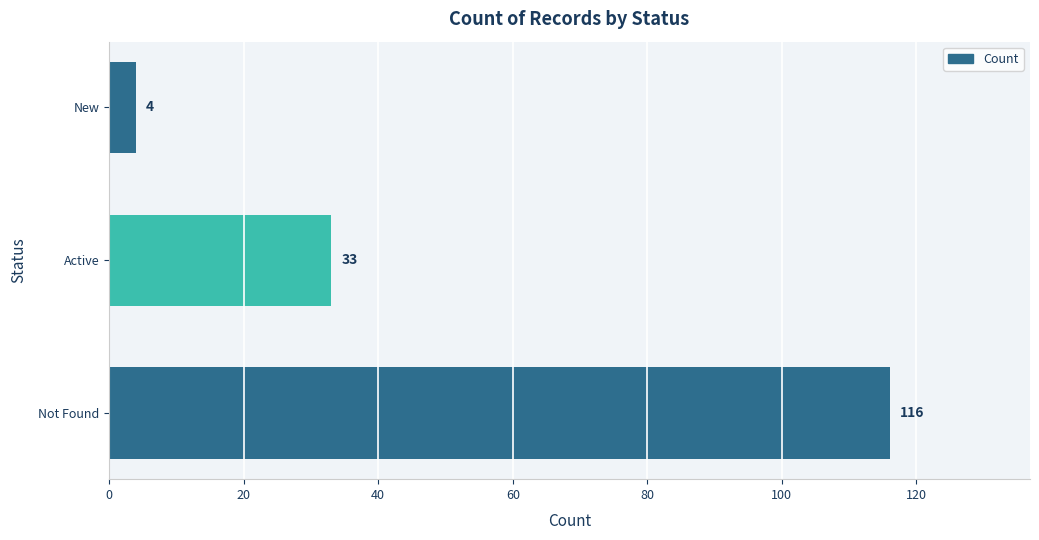

Which has a higher value, New or Not Found?

Not Found